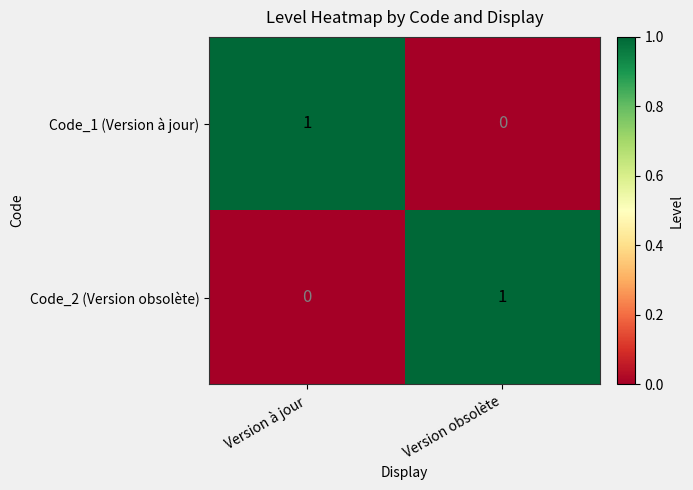

Rank the categories by Code_1 (Version à jour) value from highest to lowest.

Version à jour, Version obsolète